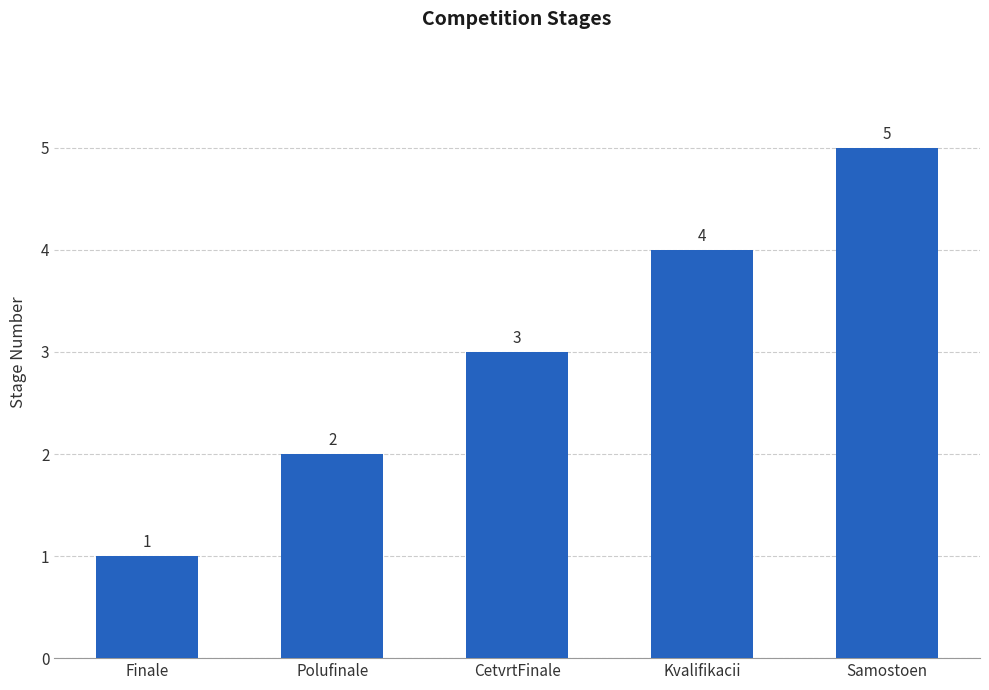

Between Finale and Polufinale, which is larger?

Polufinale